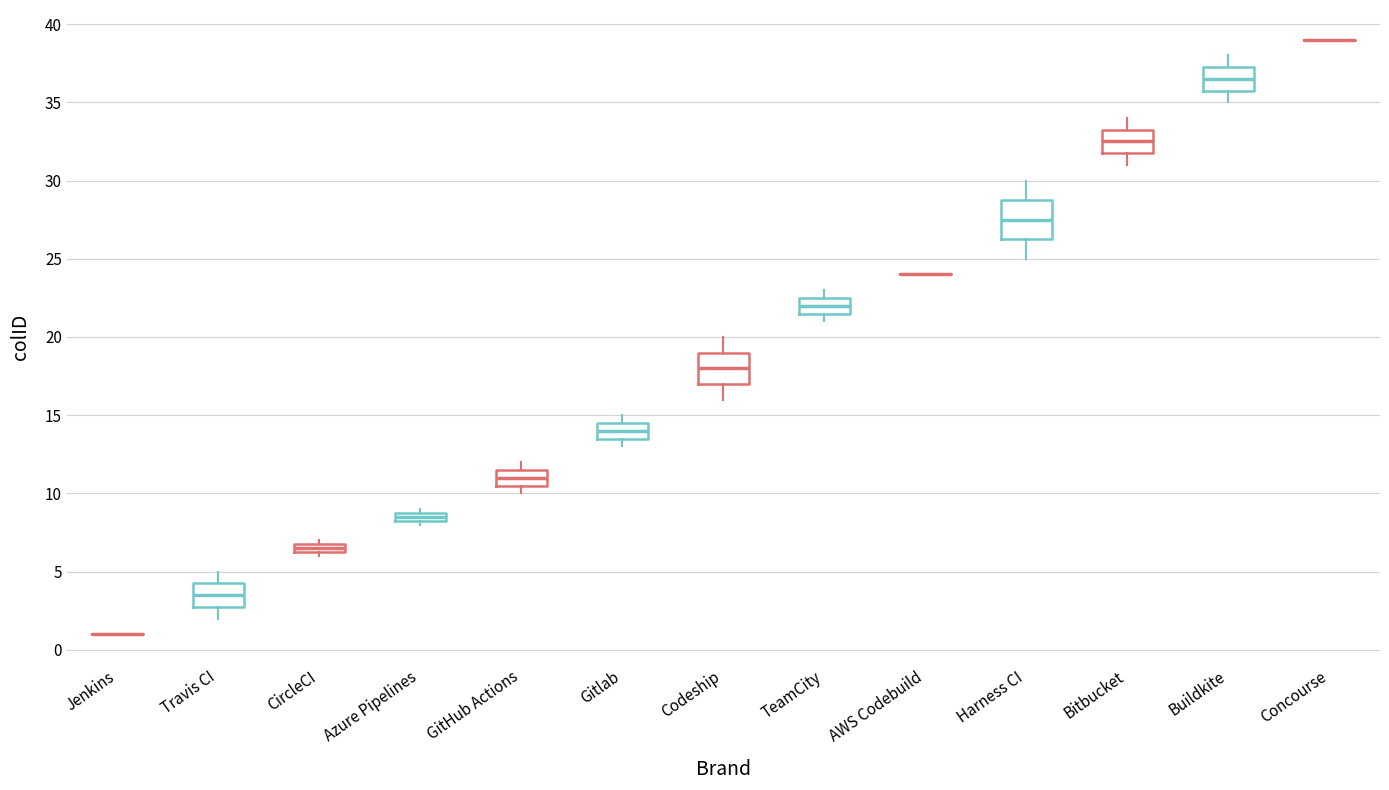

Comparing the boxes themselves (not the whiskers), which one is the tallest?

Harness CI